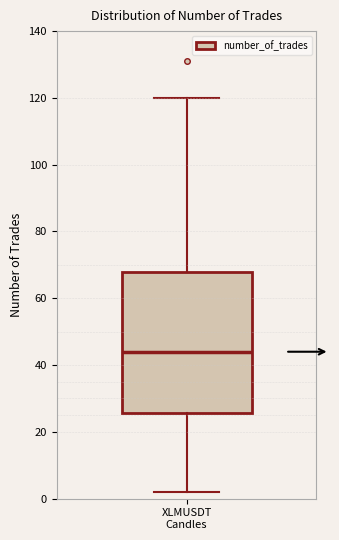

Where is the lower edge of the box for XLMUSDT Candles on the y-axis? The values are not printed on the chart, so give them approximately, as read against the axis.

26